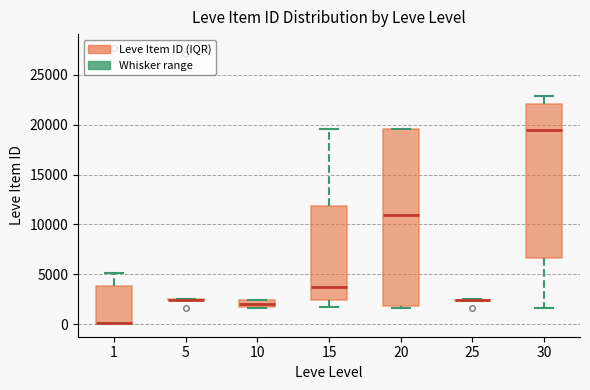

Which box is the tallest, from its lower edge to its upper edge?

20